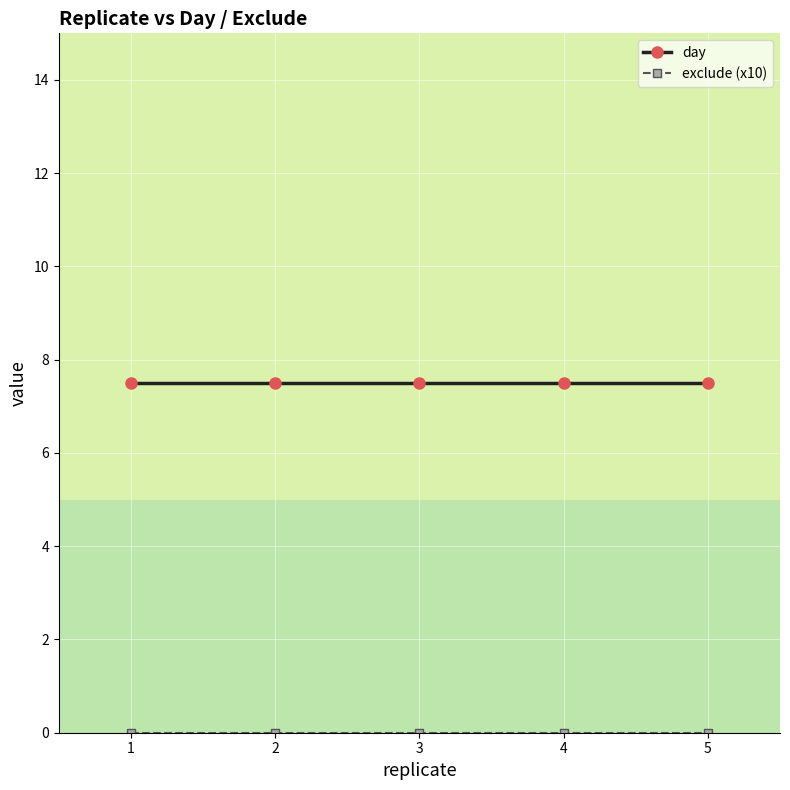

What is the total value across all series at 3?

7.5